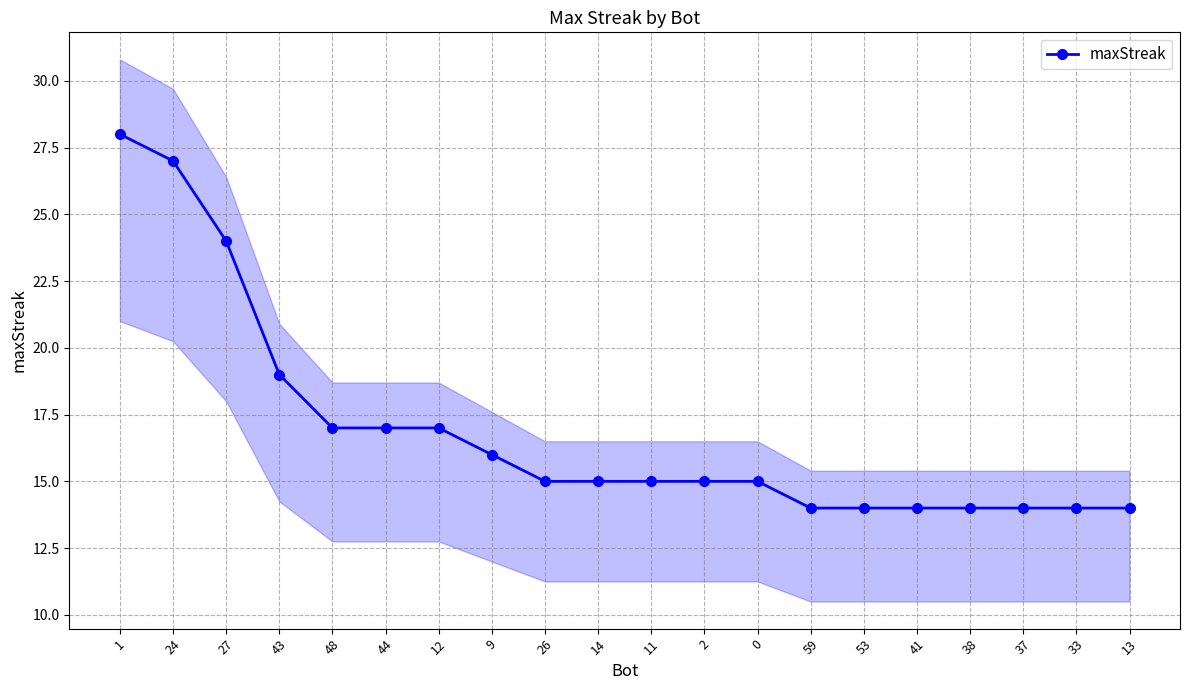

Read the value at 2.

15